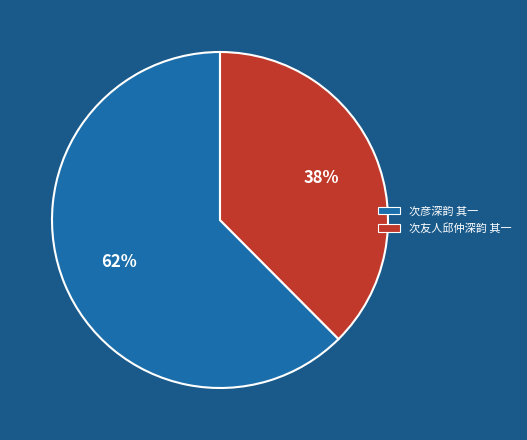

Which has a higher value, 次彦深韵 其一 or 次友人邱仲深韵 其一?

次彦深韵 其一